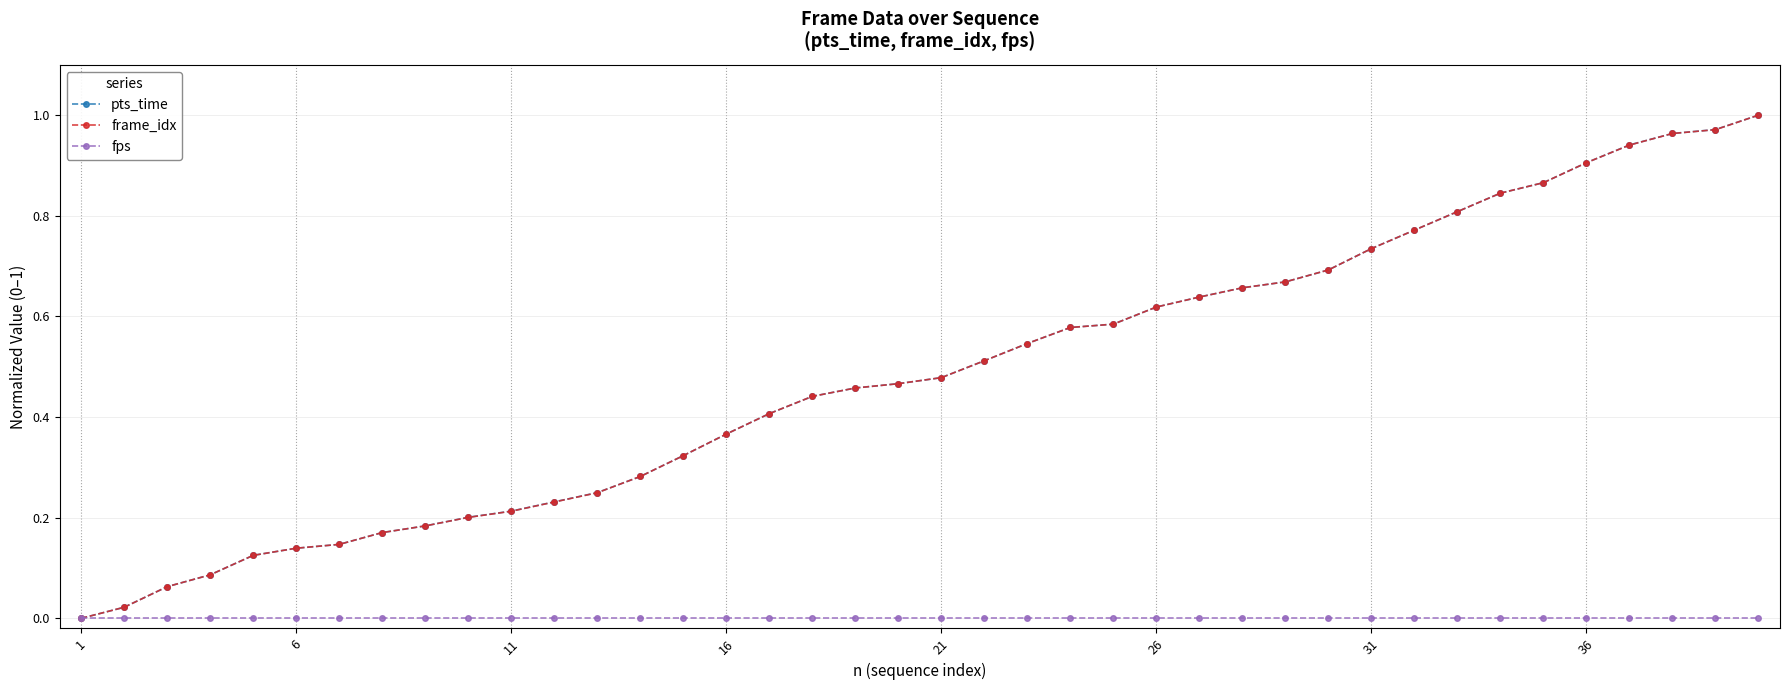

How many data points in pts_time are above 0?

39